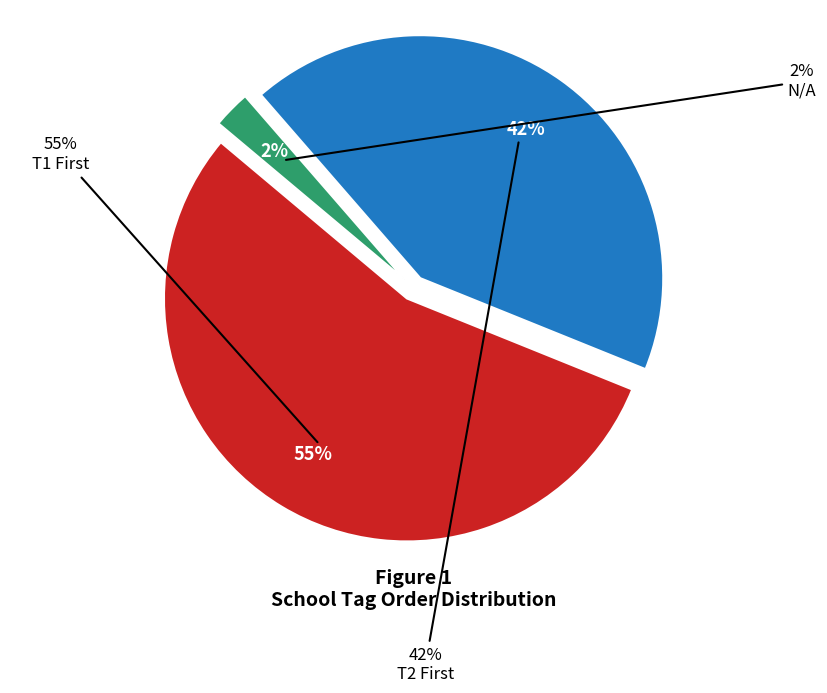

Is there a majority slice in this chart?

Yes